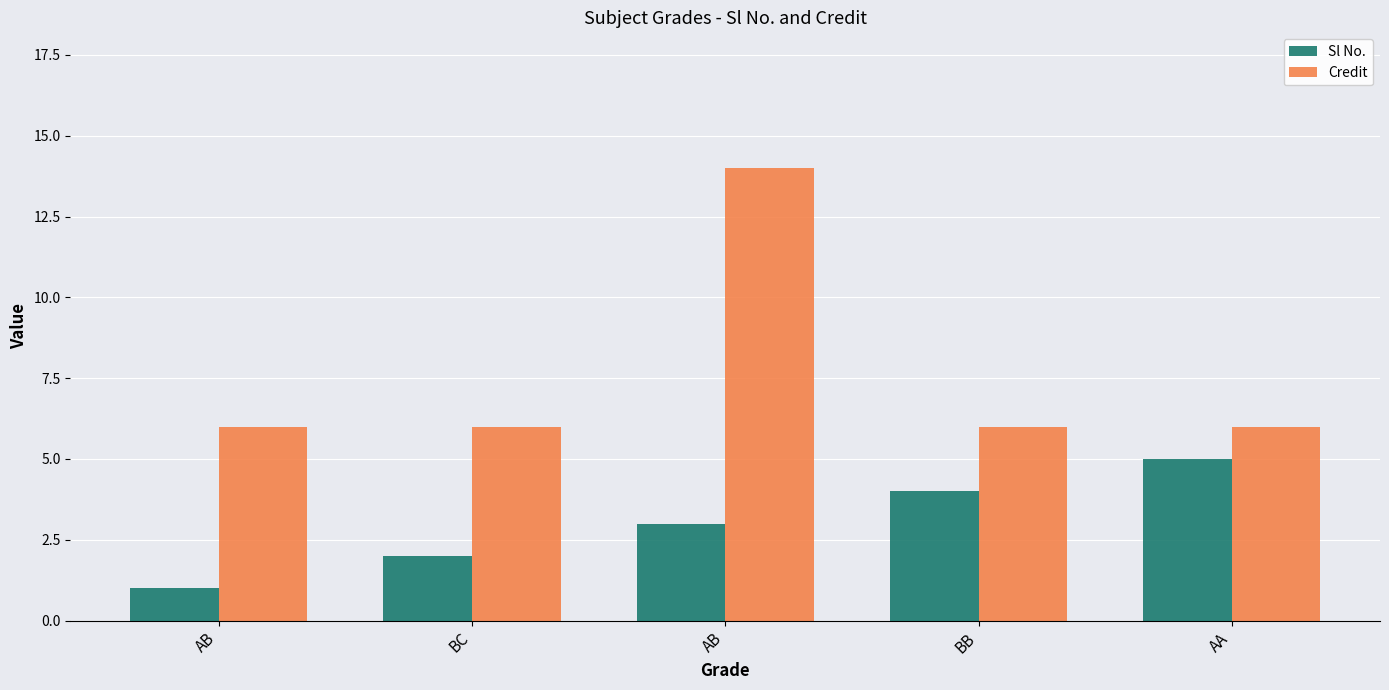

What is the difference between the maximum and minimum values in the Credit series?

8